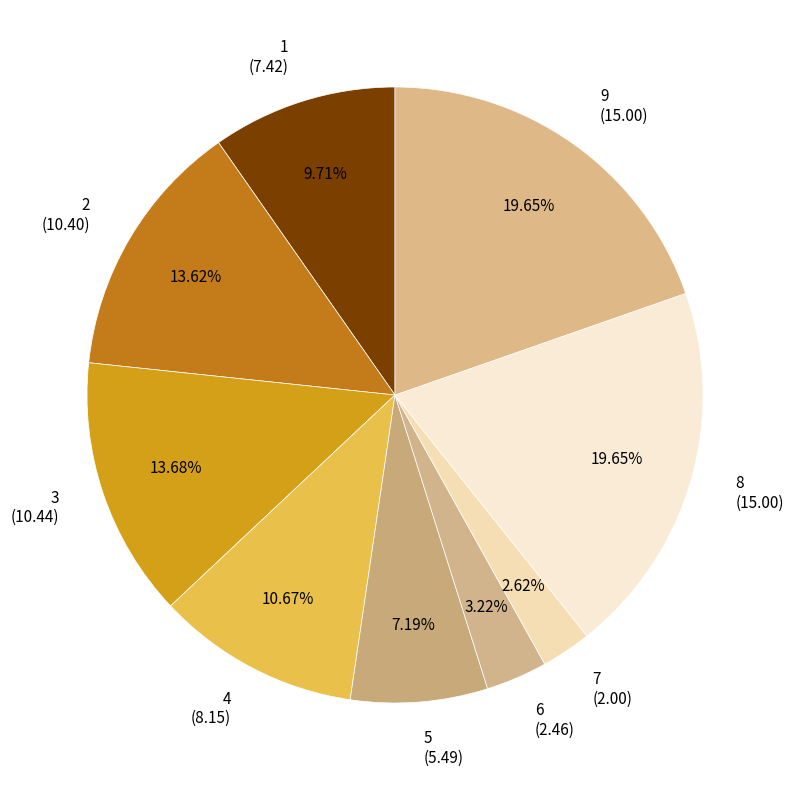

What percentage do 1 and 7 together represent?

12.3%